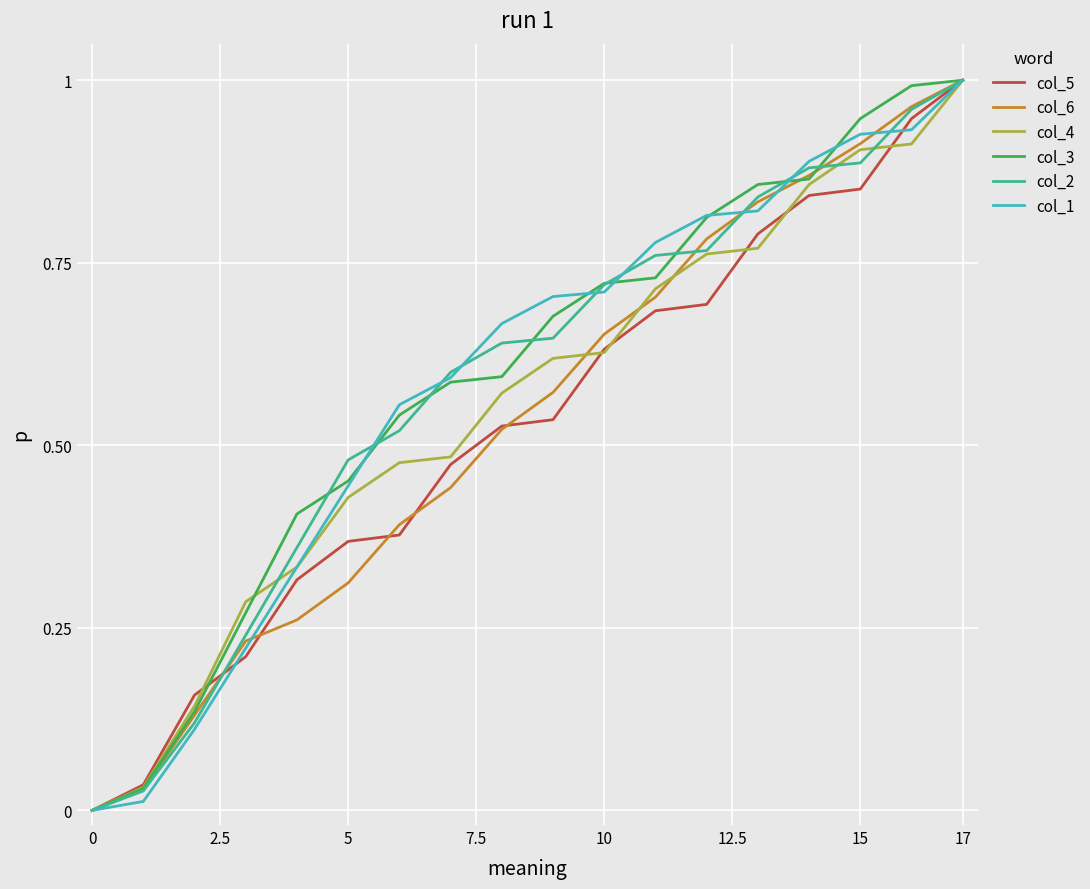

Which category has the highest value across all series?

17